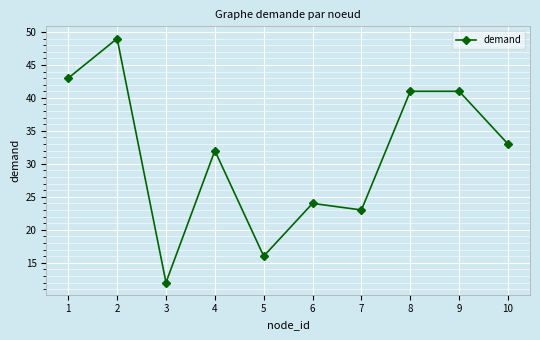

What is the value of the 1st point from the left?

43